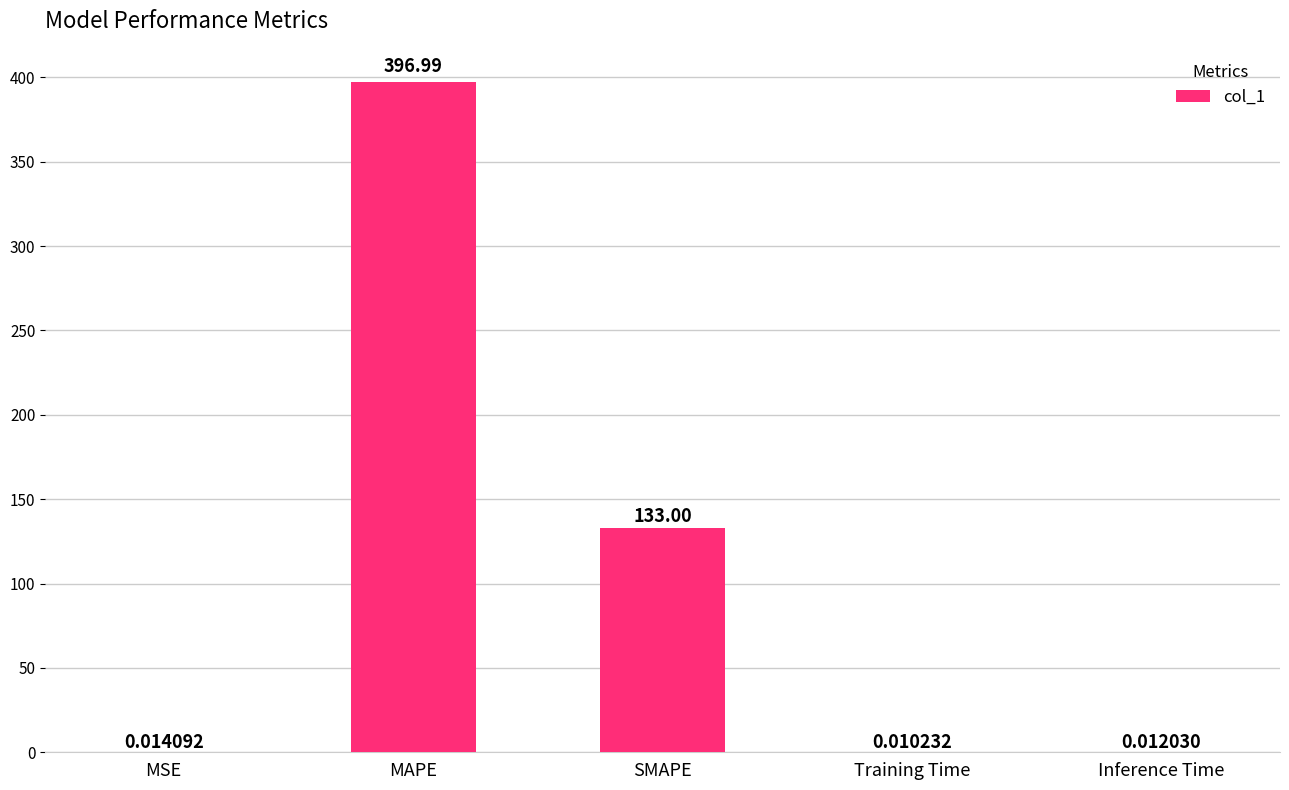

At which category does the chart reach its peak across all series?

MAPE